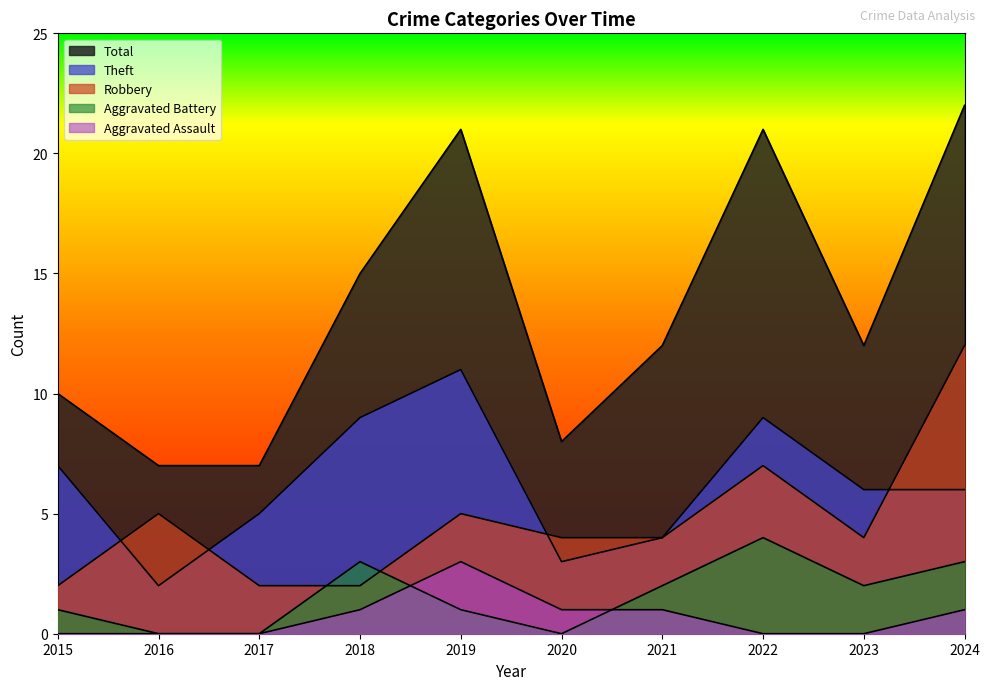

True or false: Theft has a value of 5 at 2017.

True